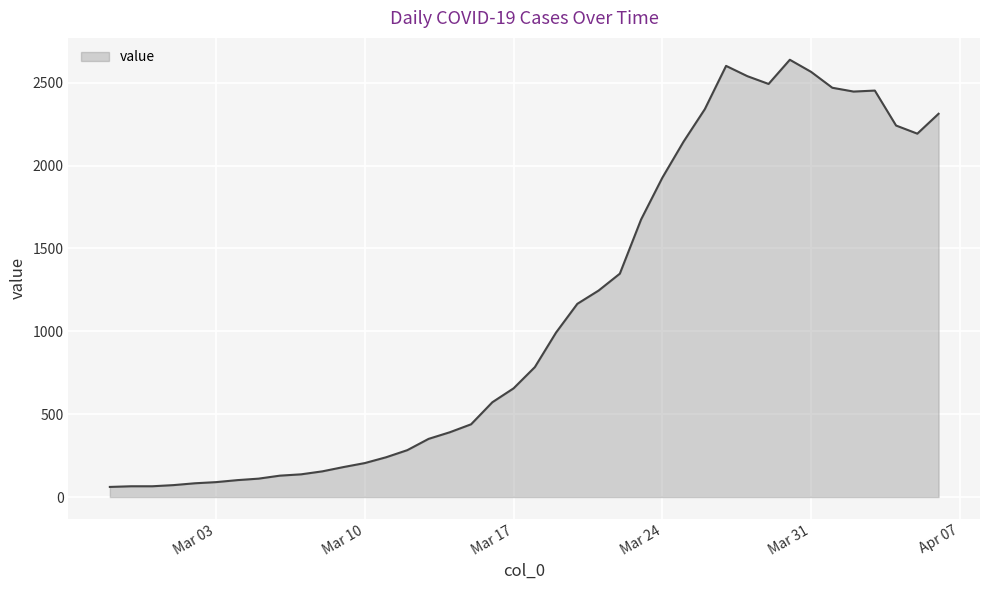

What is the difference between the maximum and minimum values?

2578